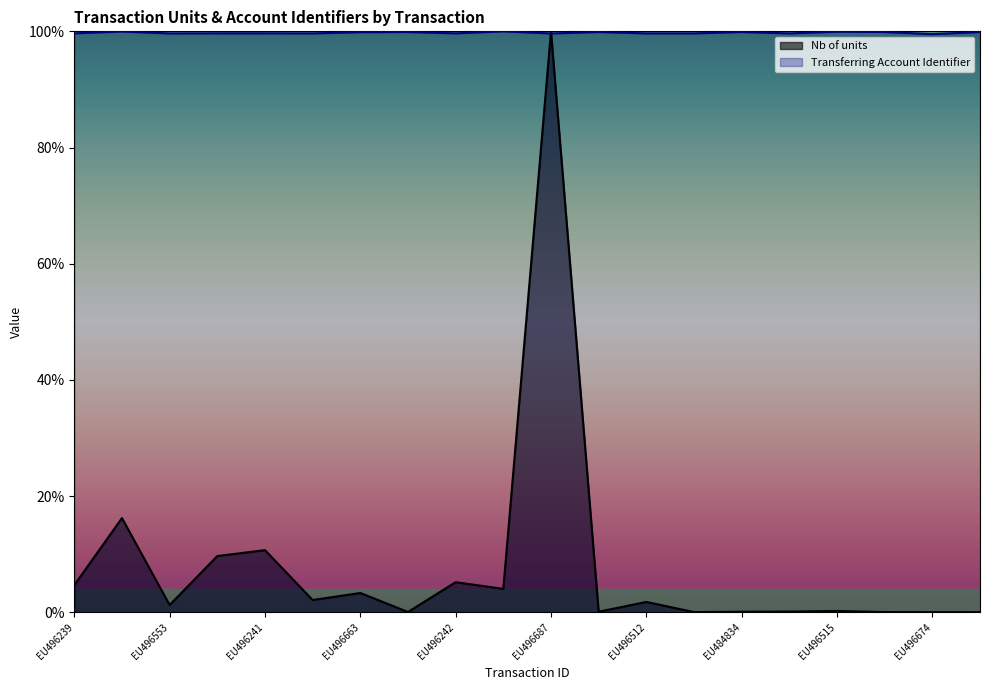

Which series ends up on top after the final intersection of Nb of units and Transferring Account Identifier?

Transferring Account Identifier